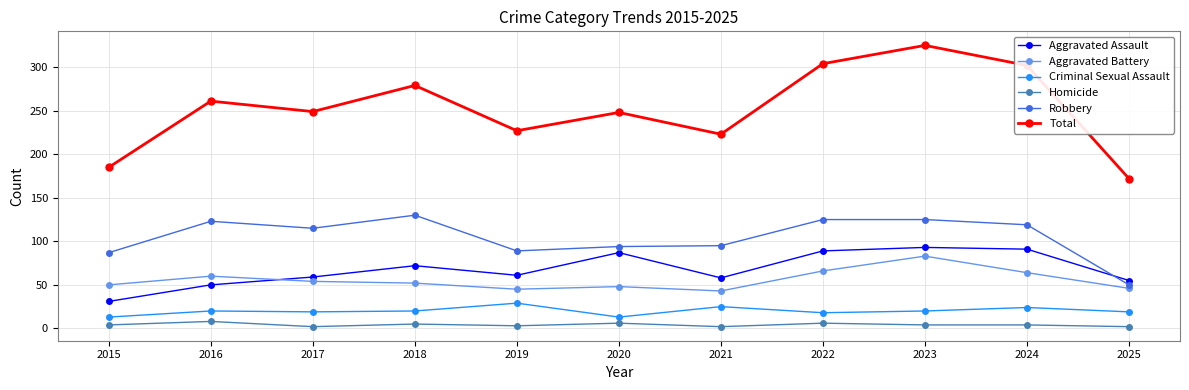

At which label does Robbery first exceed 115?

2016